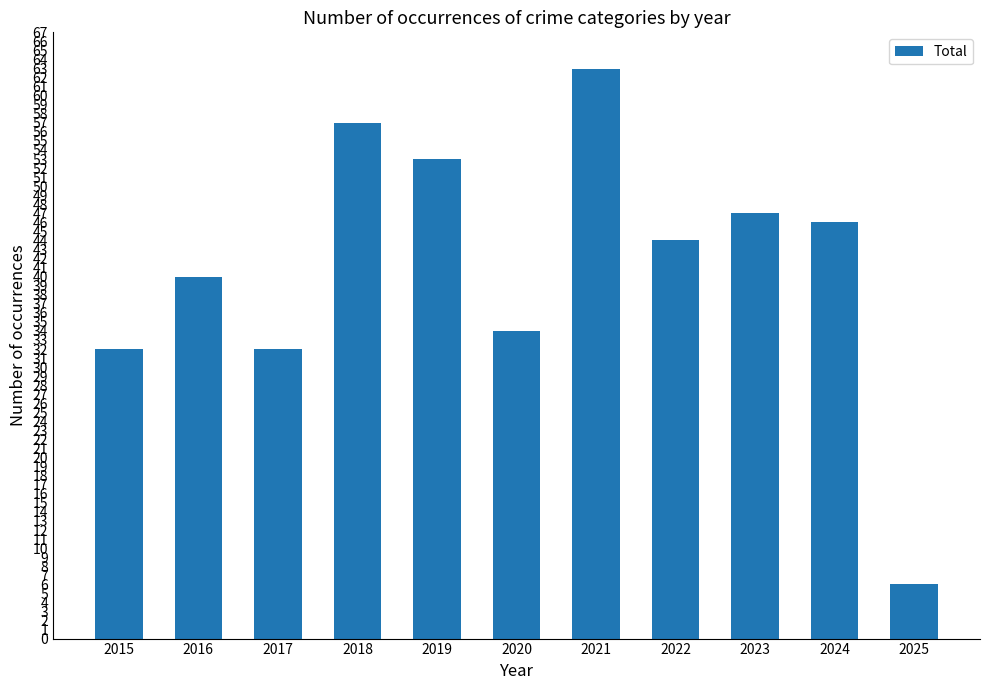

Between 2023 and 2021, which is larger?

2021